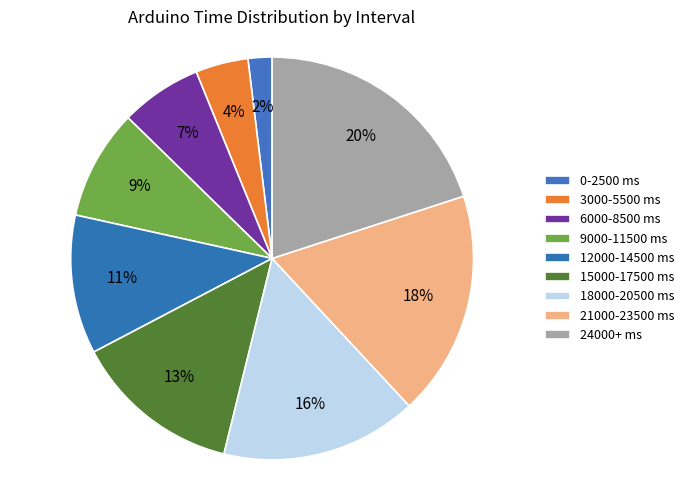

How many slices are in this pie chart?

9